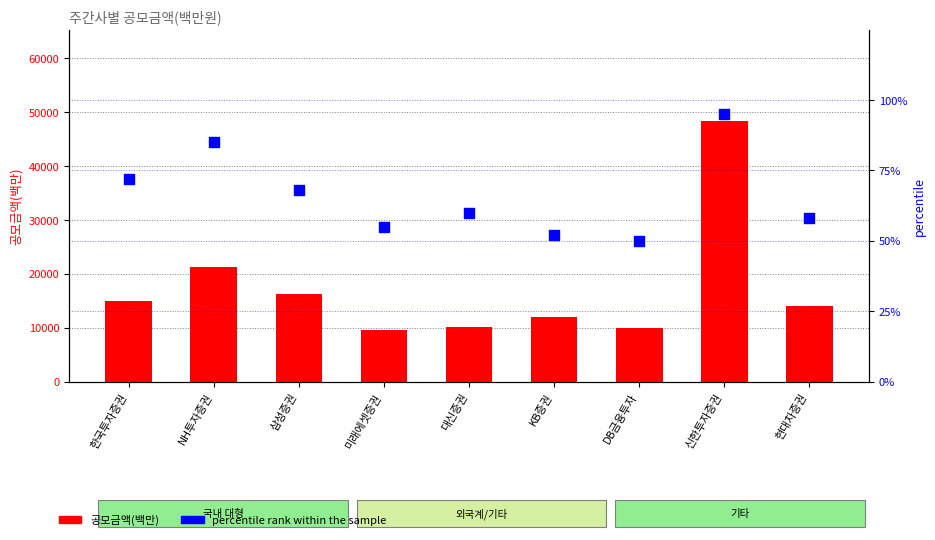

Which series has the largest total across all categories?

공모금액(백만)